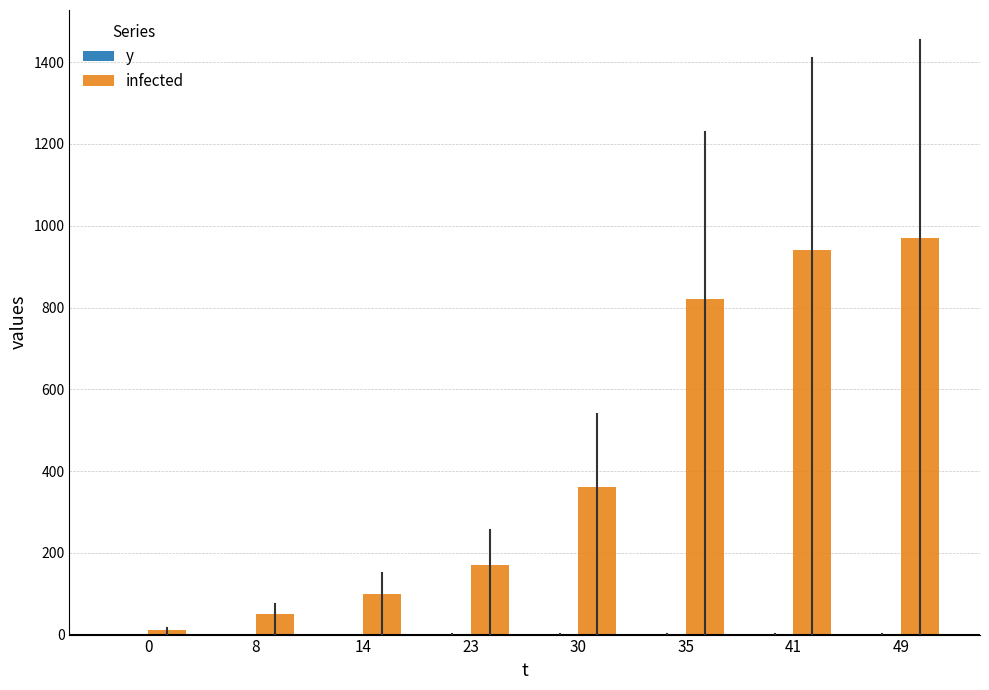

The value of infected at 23 is 40.1. True or false?

False